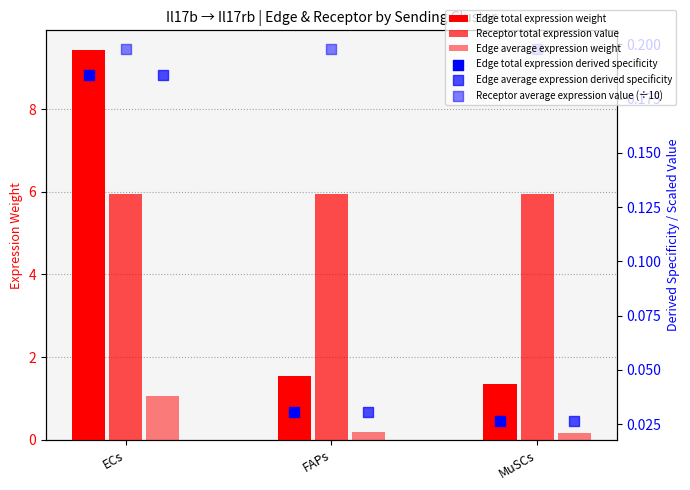

Which series reaches the maximum Y coordinate?

Edge total expression weight